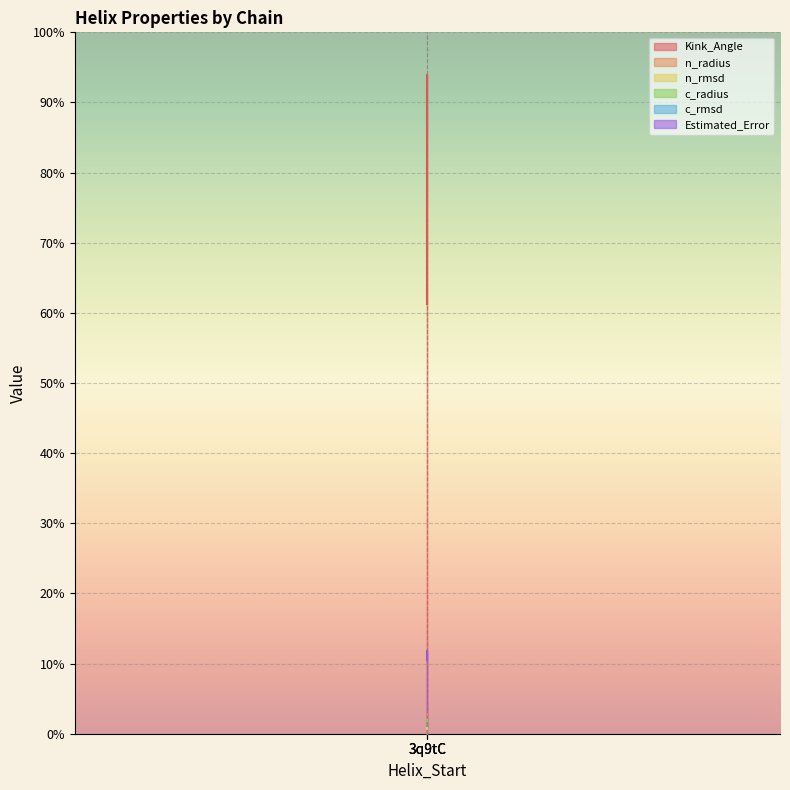

What is the difference between the maximum and minimum values in the n_rmsd series?

0.1